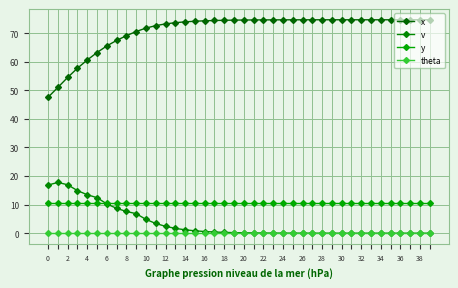

Count the number of data series in this chart.

4